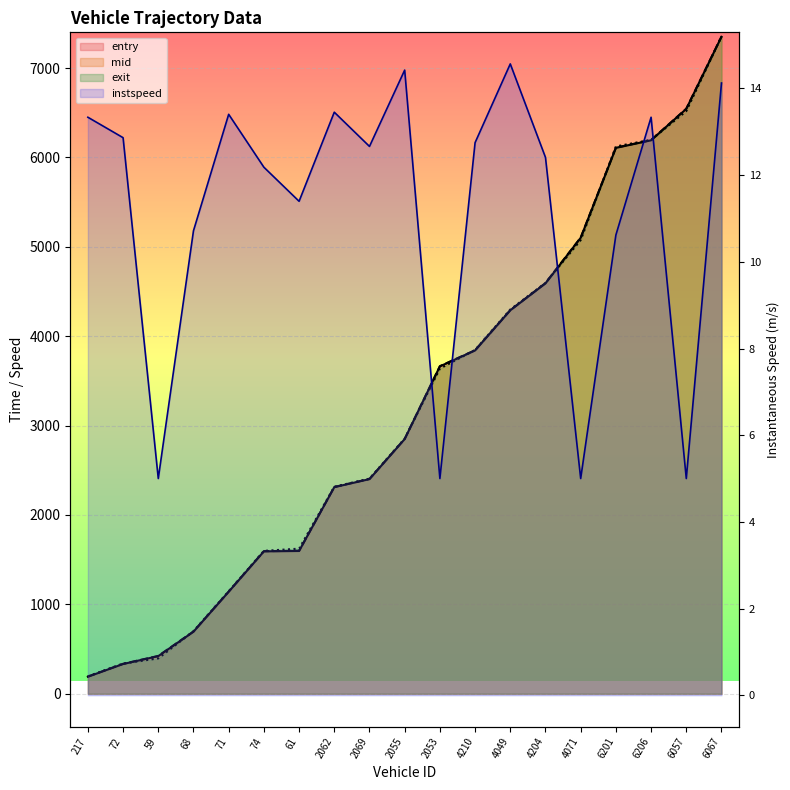

At which label does exit reach its minimum?

217